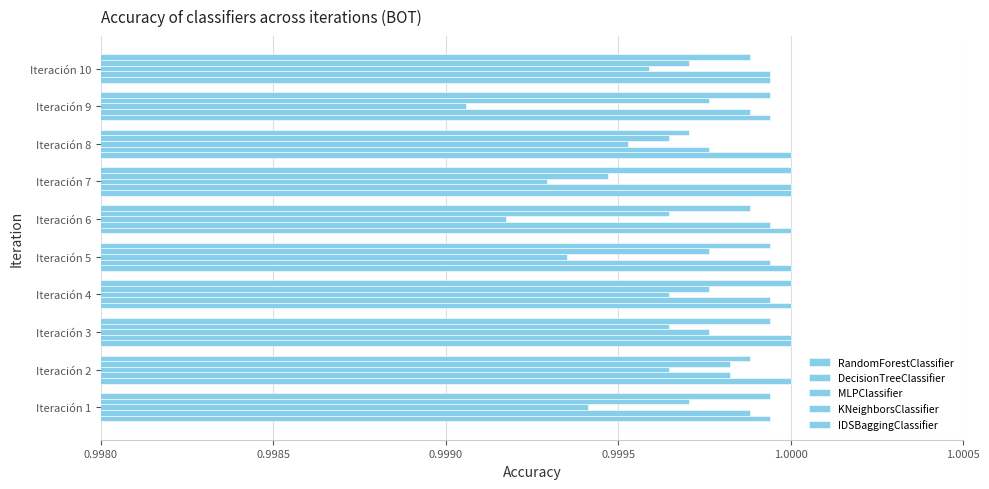

How many distinct data groups are displayed?

5